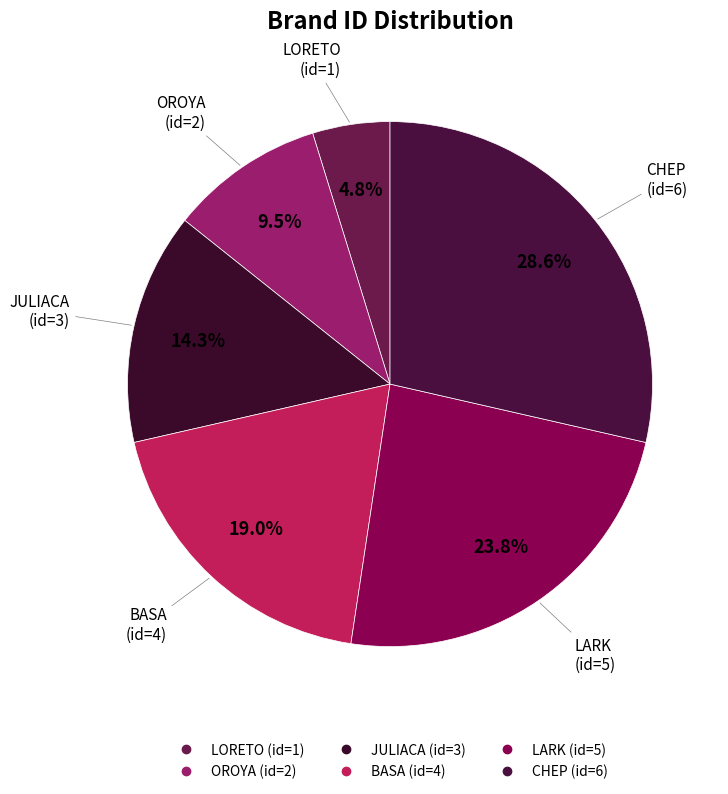

Which has a higher value, BASA or CHEP?

CHEP